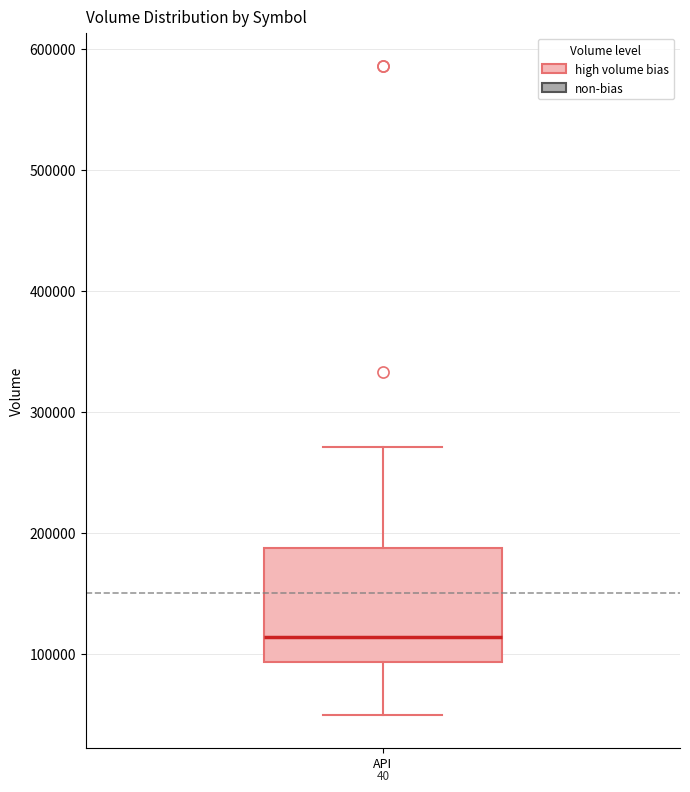

Where does the lower whisker of the box for API end on the y-axis? The values are not printed on the chart, so give them approximately, as read against the axis.

50000